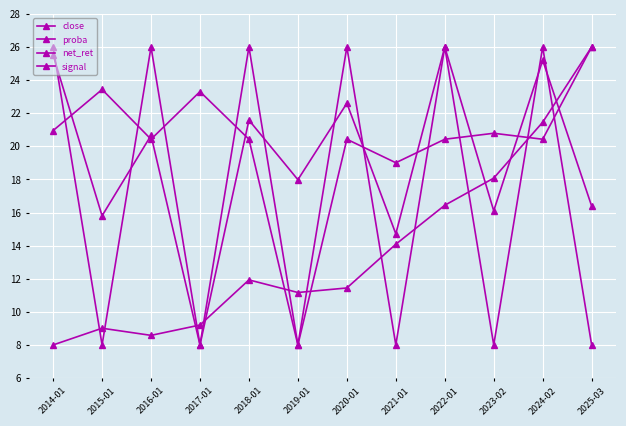

How many data points in signal are less than 26?

6